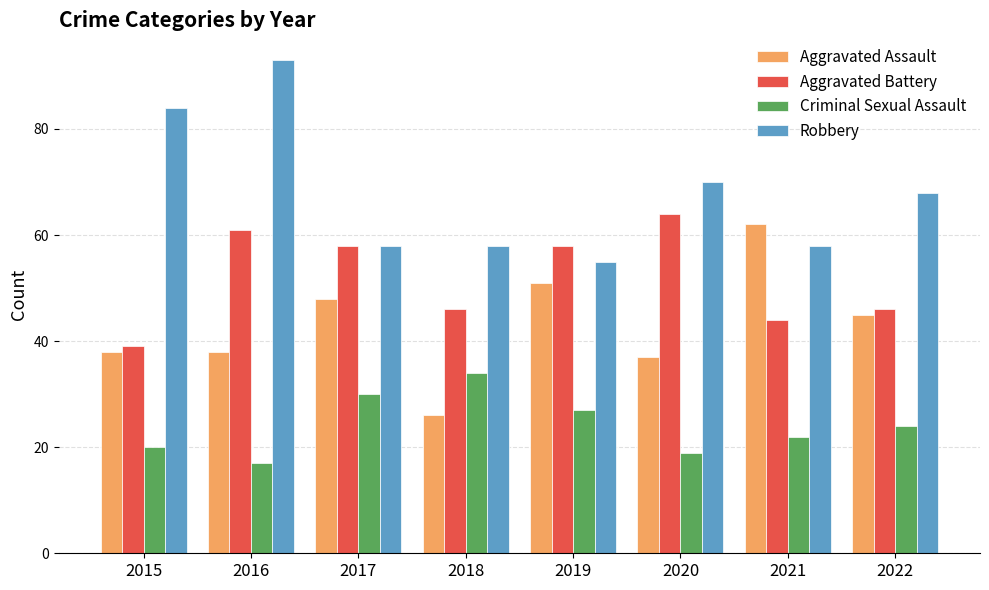

What value does the Aggravated Battery series have at 2021, to the nearest 5?

45